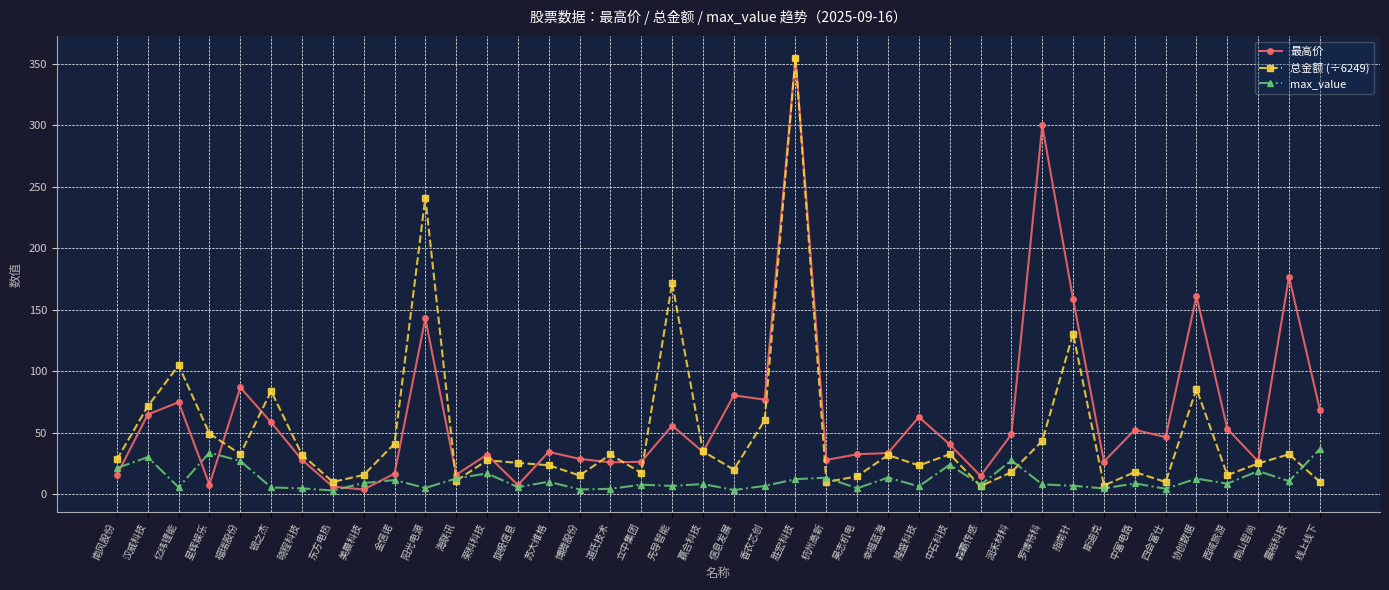

What position from the left is 苏大维格?

15